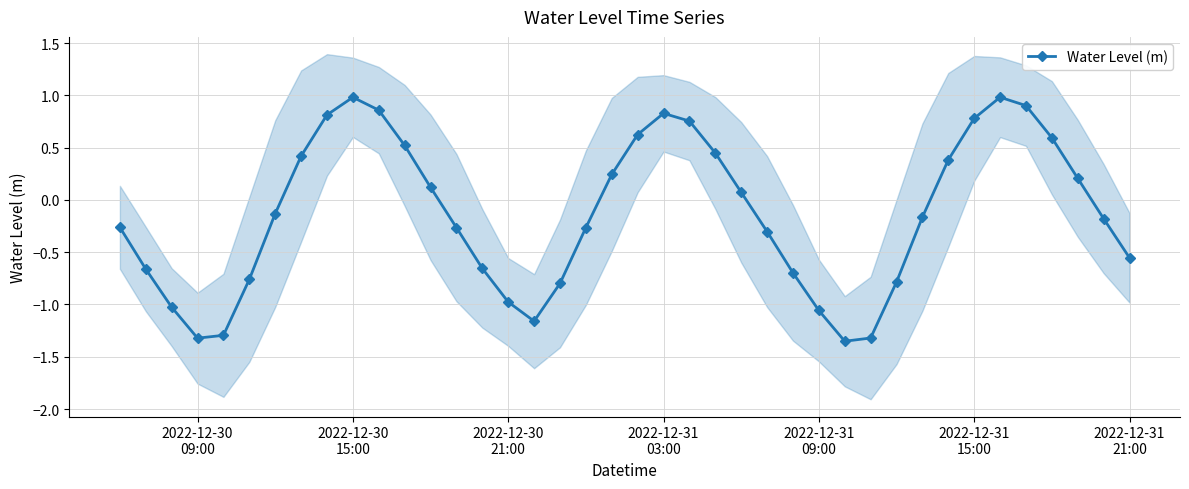

How many interior local peaks does the Water Level (m) series have?

3